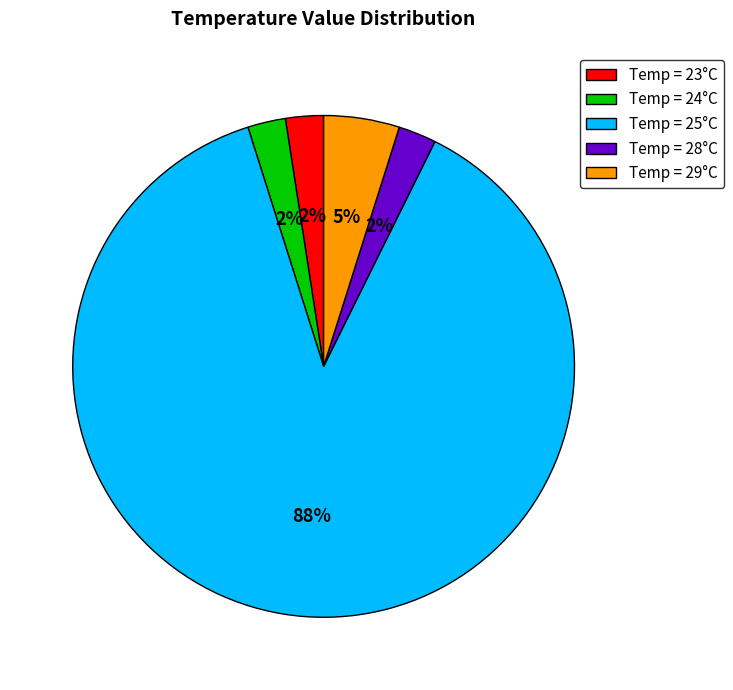

Approximately how many times larger is the value at Temp = 24°C compared to Temp = 28°C?

1.0